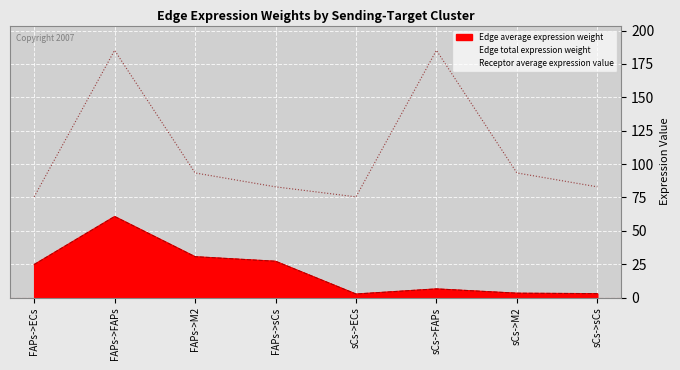

At FAPs->ECs, list the series in order from largest to smallest.

Receptor average expression value, Edge average expression weight, Edge total expression weight